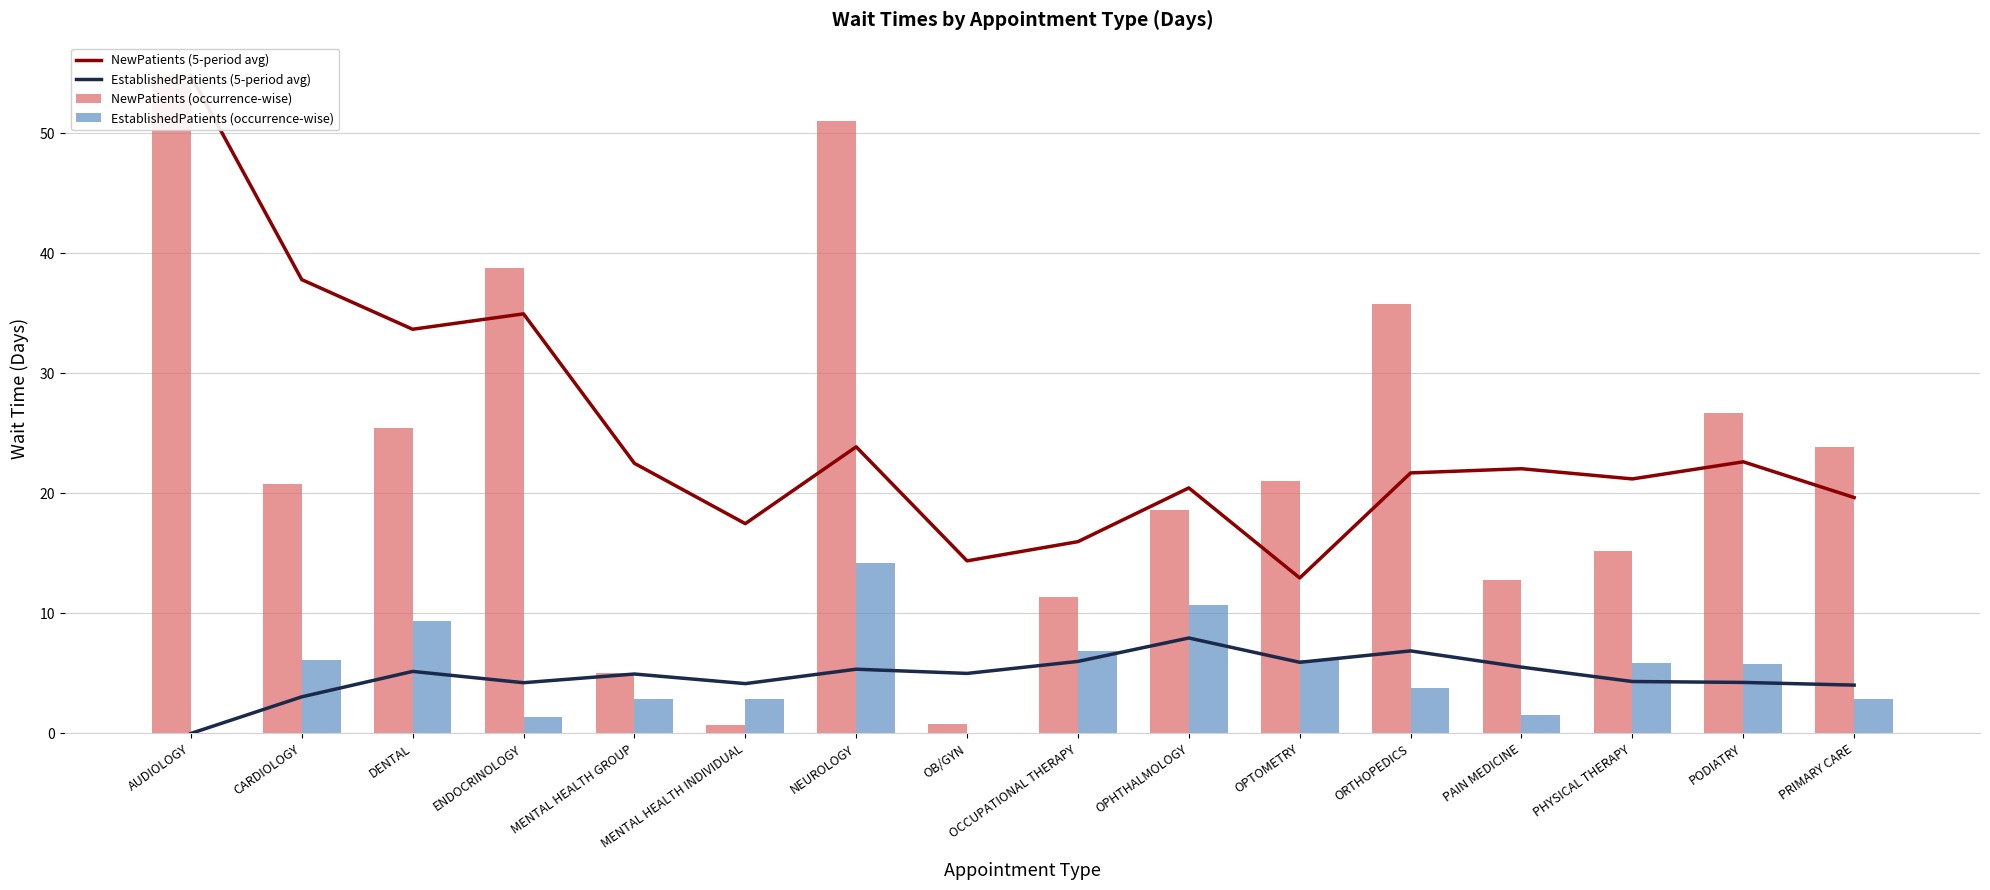

Count the number of categories in the chart.

16